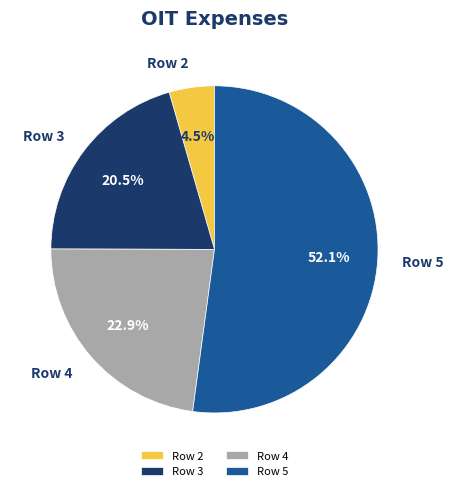

Which category has the biggest portion of the pie?

Row 5